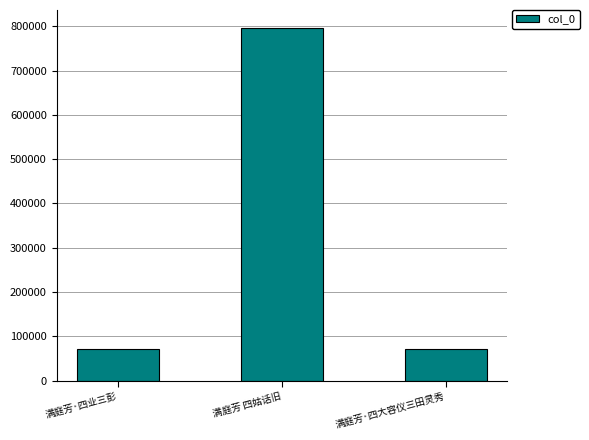

What is the smallest value displayed?

71941